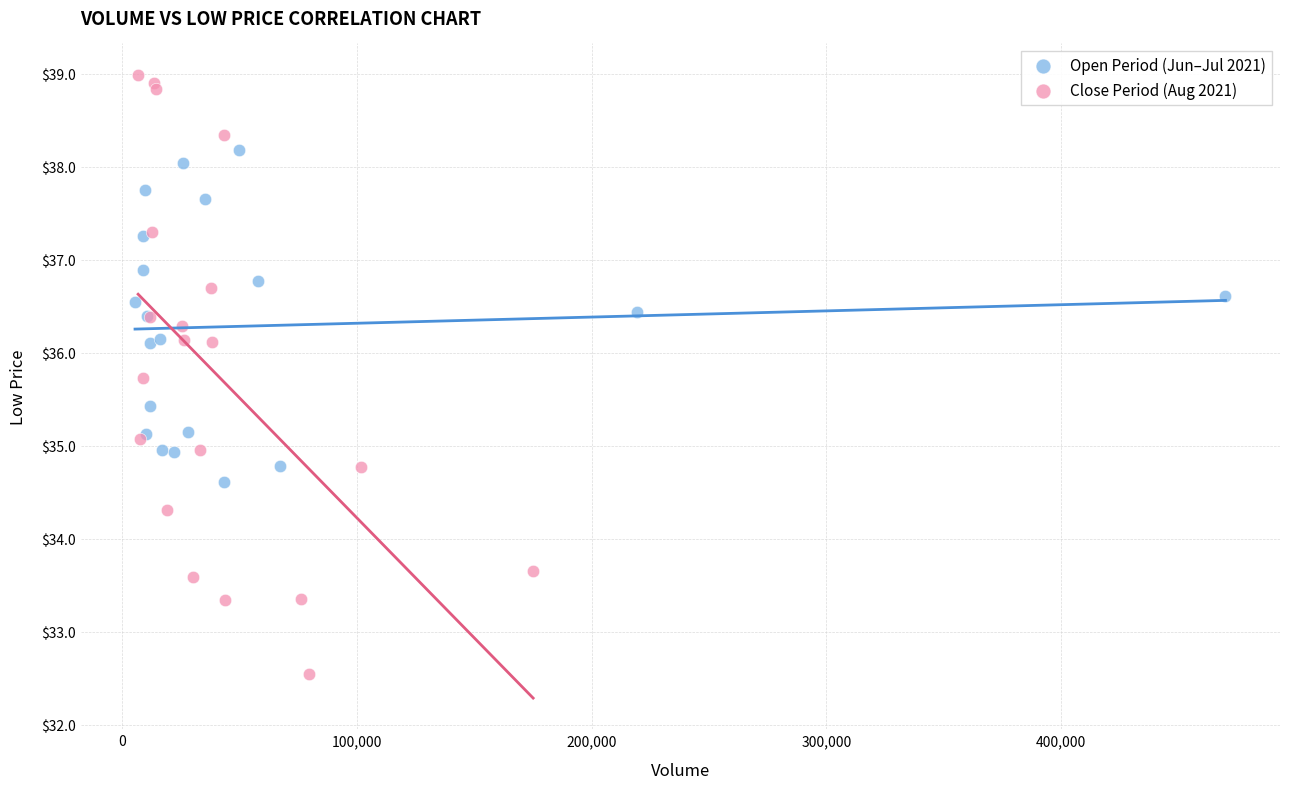

Which series reaches the minimum Y coordinate?

Close Period (Aug 2021)